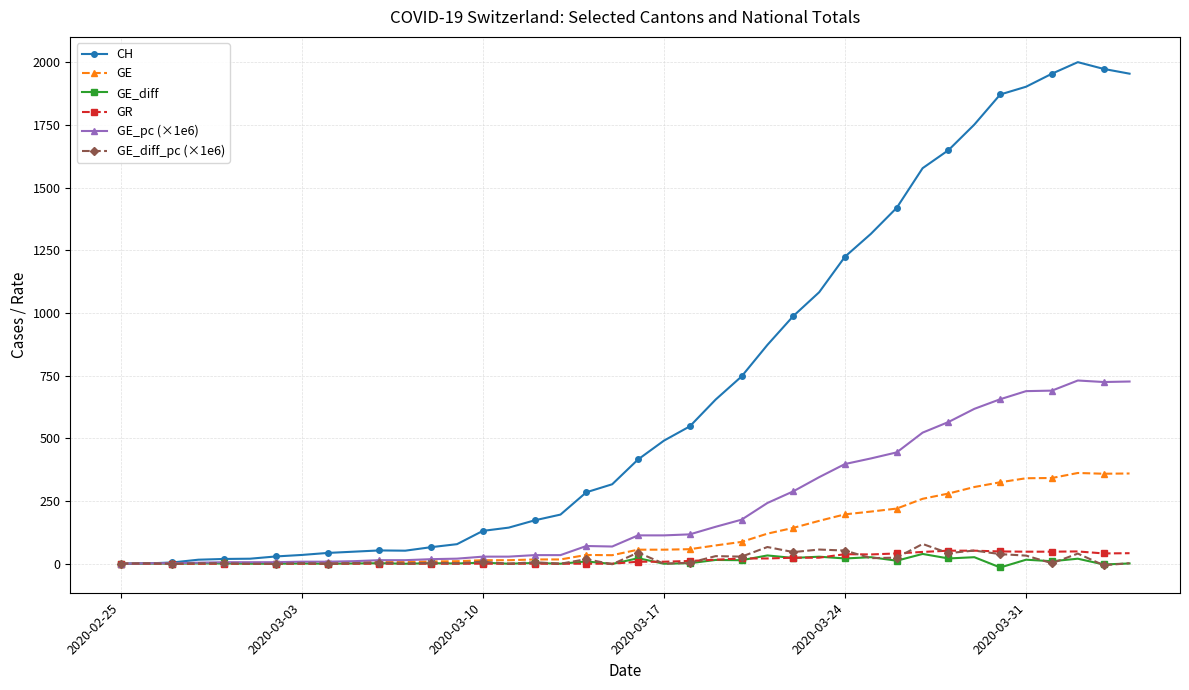

What is the greatest value displayed?

2001.0